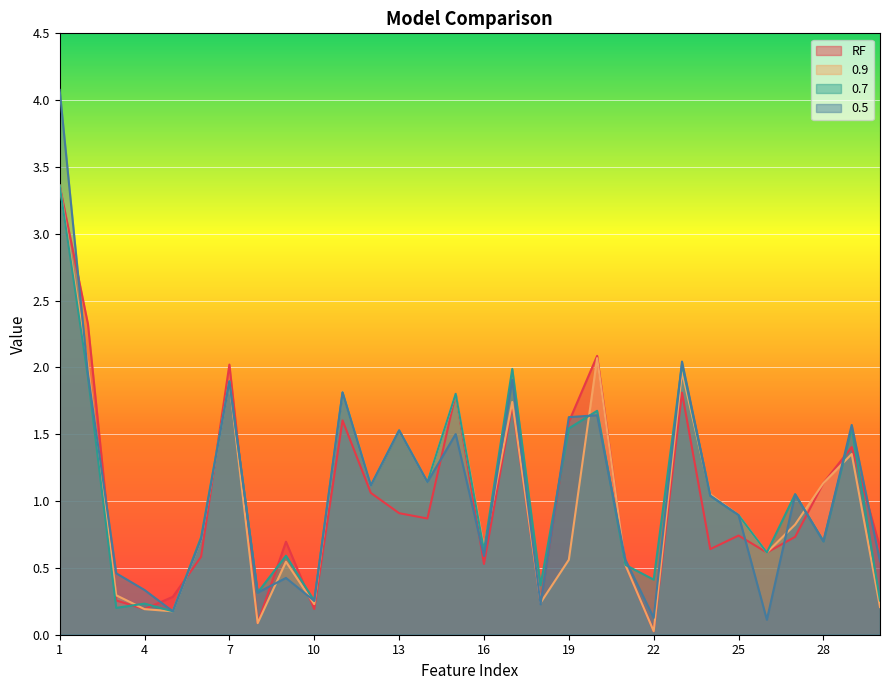

What is the sum of the RF values at 30 and 18?

0.9